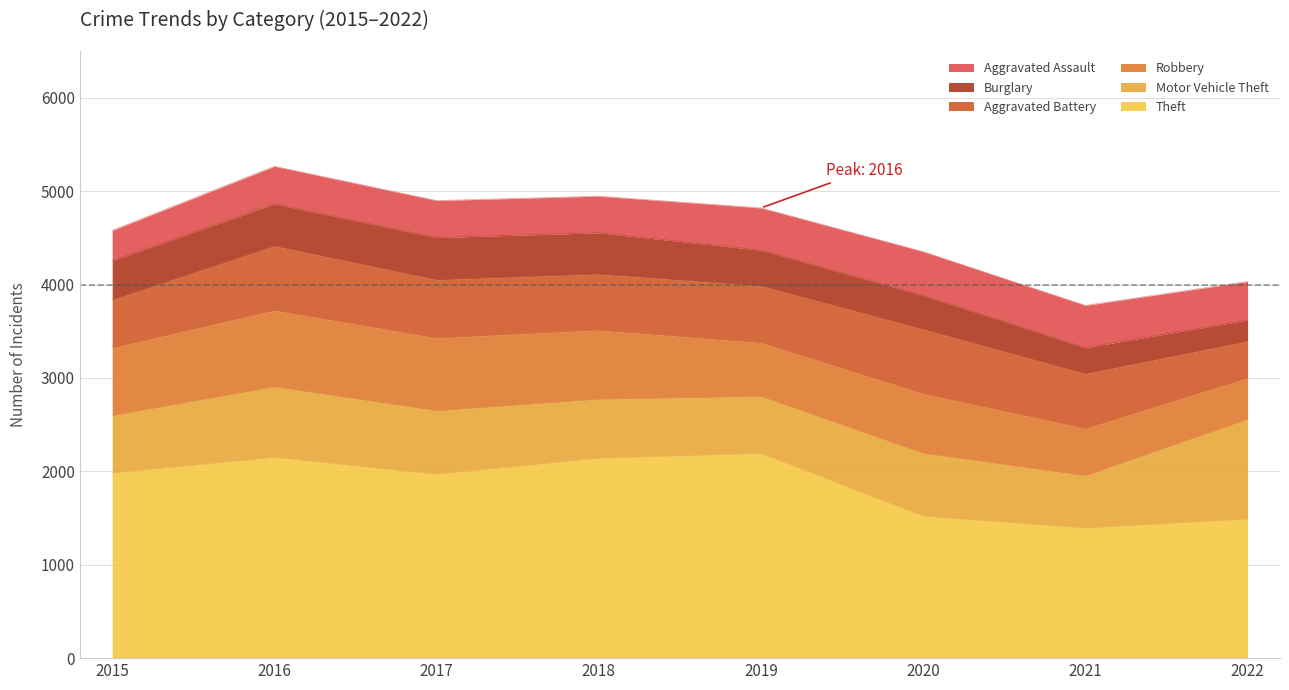

At which label does Aggravated Battery reach its peak?

2016